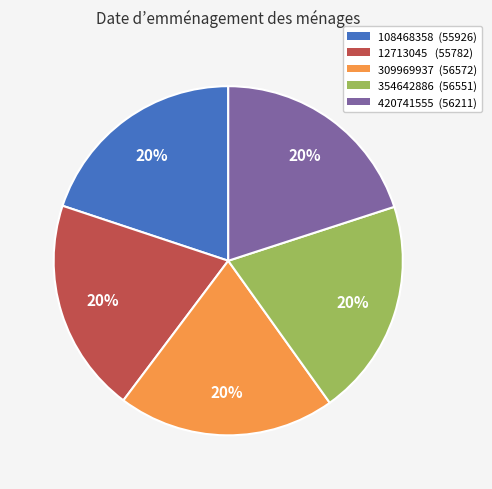

Is the sum of 12713045 (55782) and 420741555 (56211) greater than half?

No